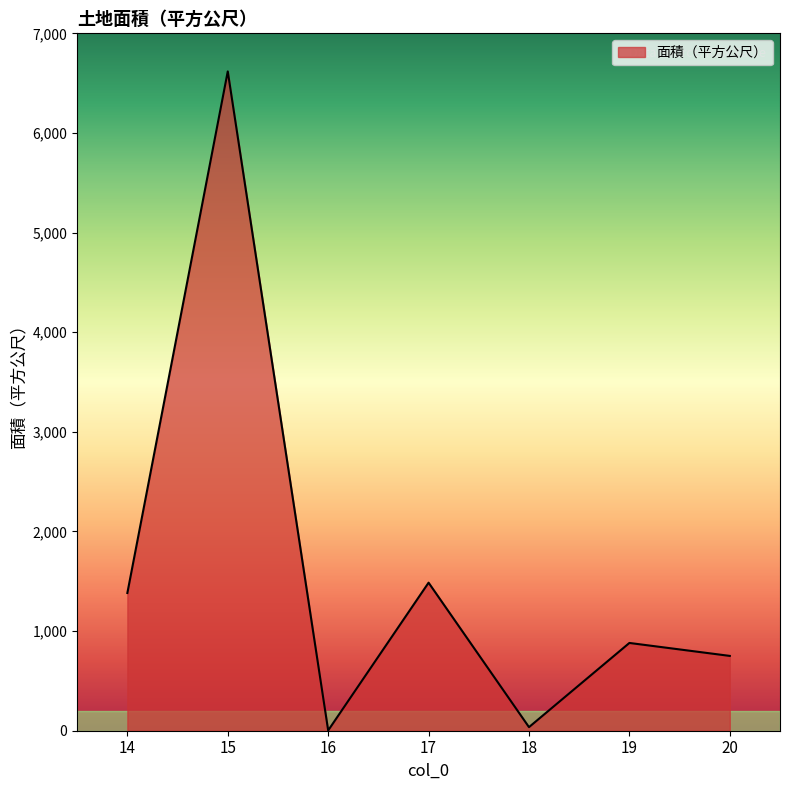

What is the change in value from 17 to 20?

-735.0